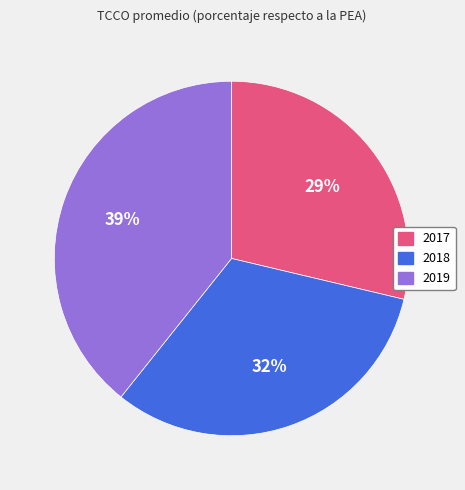

Count the number of slices in the pie.

3